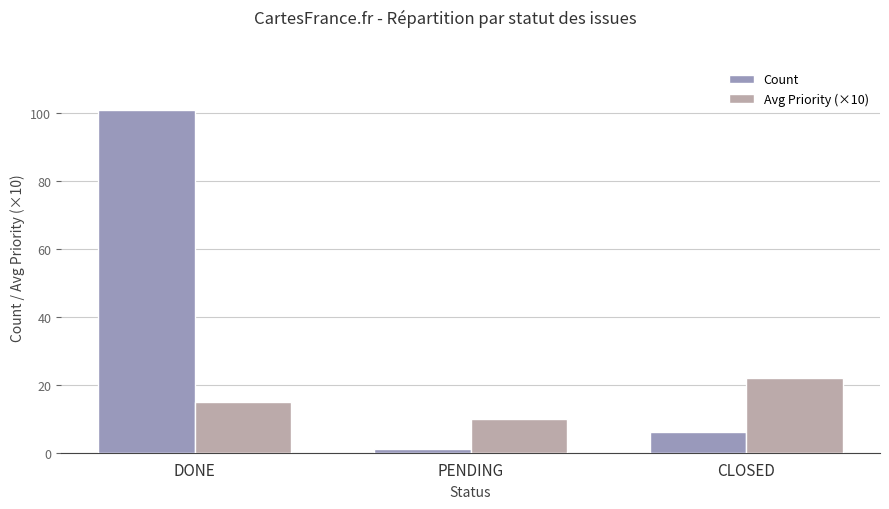

What is the spread (max minus min) of values at CLOSED?

16